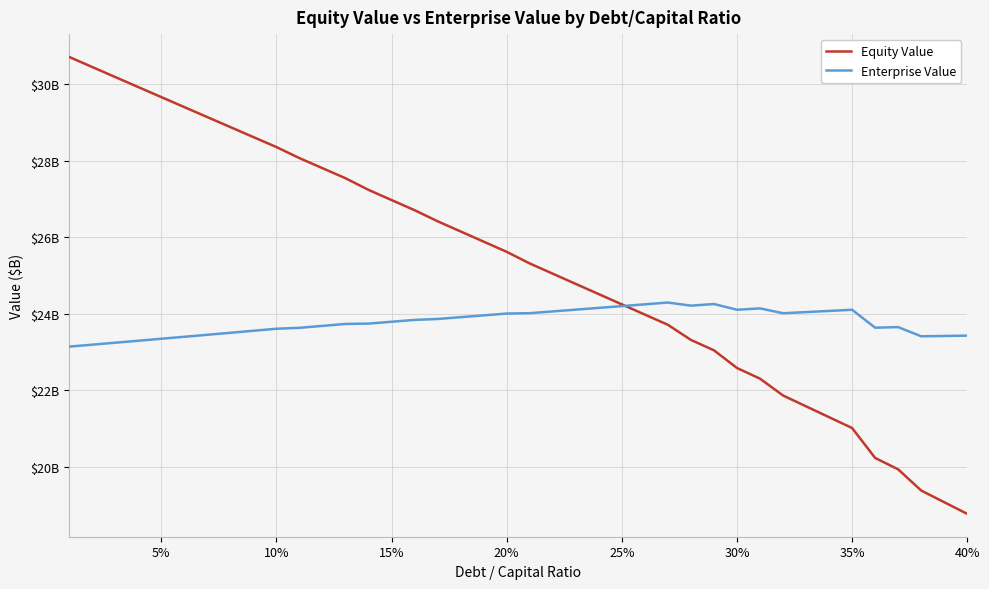

After their last crossing, which series has the higher values: Equity Value or Enterprise Value?

Enterprise Value